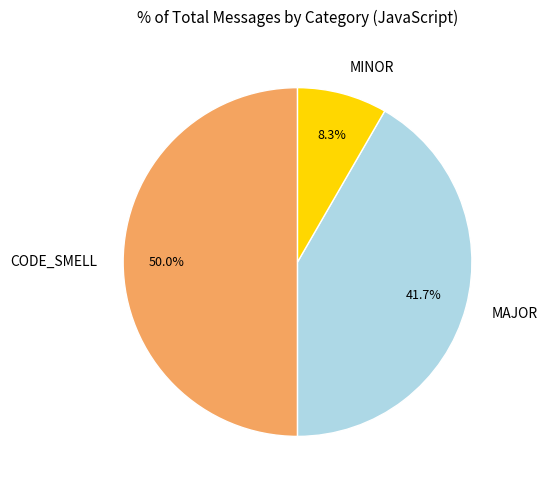

Approximately how many times larger is the value at MAJOR compared to MINOR?

5.0